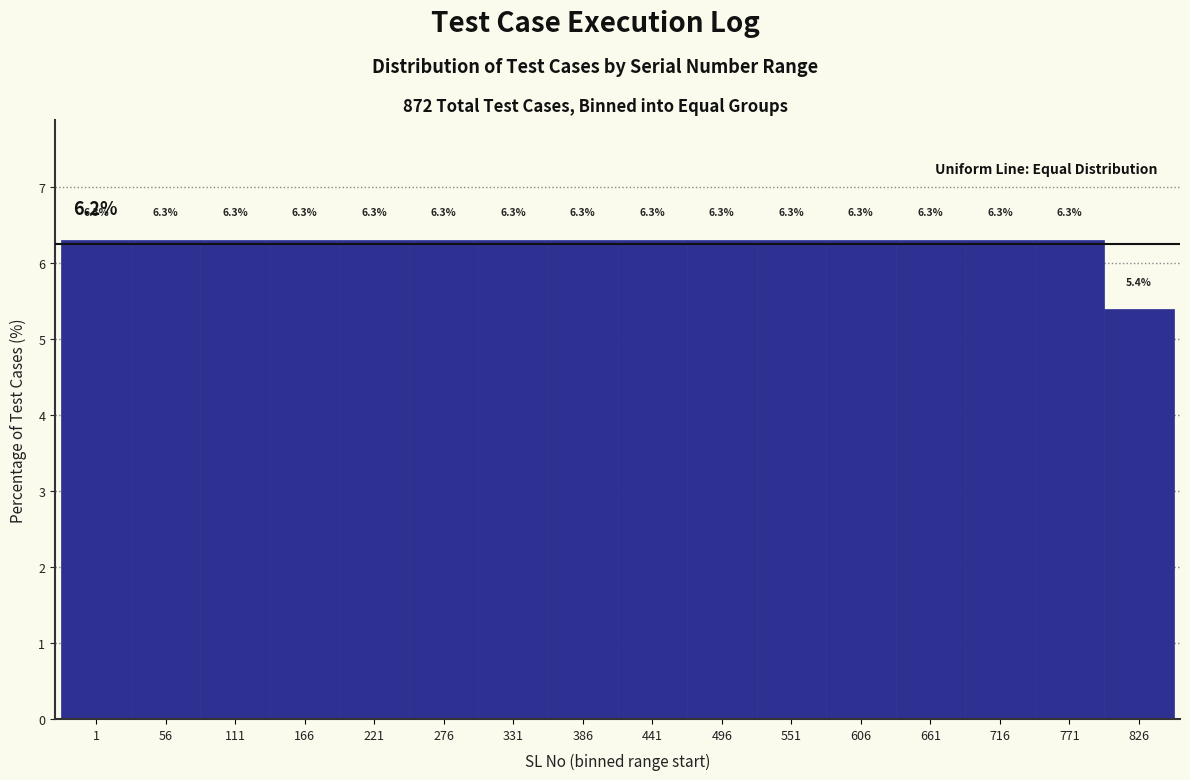

Reading left to right, what are all the values shown in this chart?

6.3	6.3	6.3	6.3	6.3	6.3	6.3	6.3	6.3	6.3	6.3	6.3	6.3	6.3	6.3	5.4